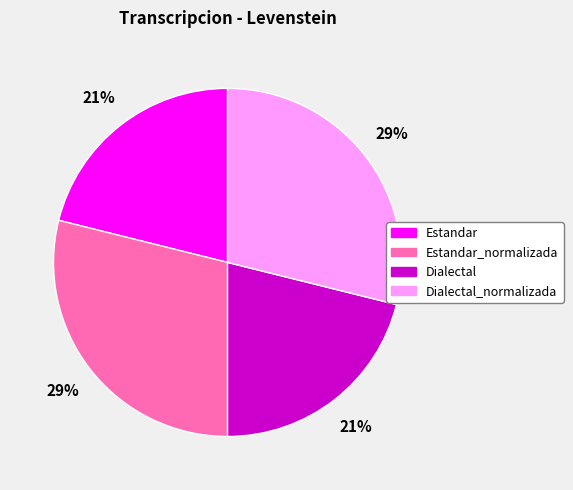

How many slices are in this pie chart?

4